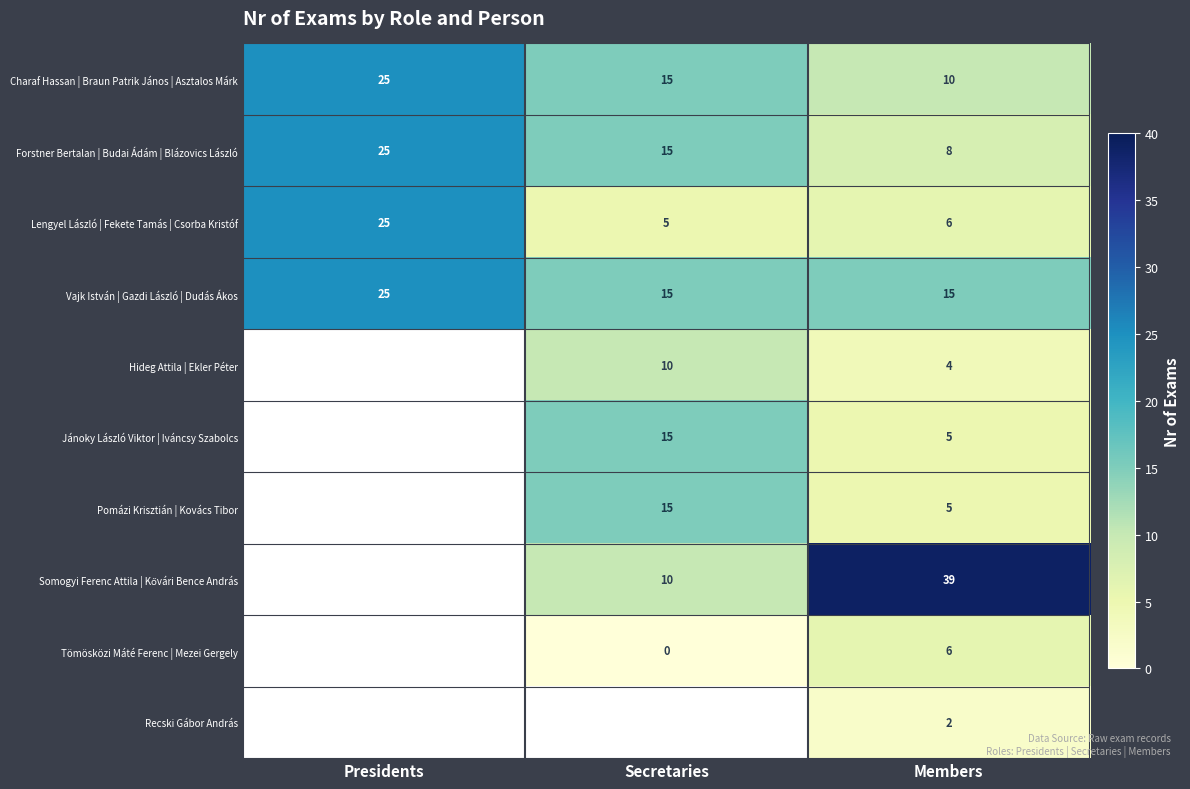

What is the average value of the Vajk István | Gazdi László | Dudás Ákos series?

18